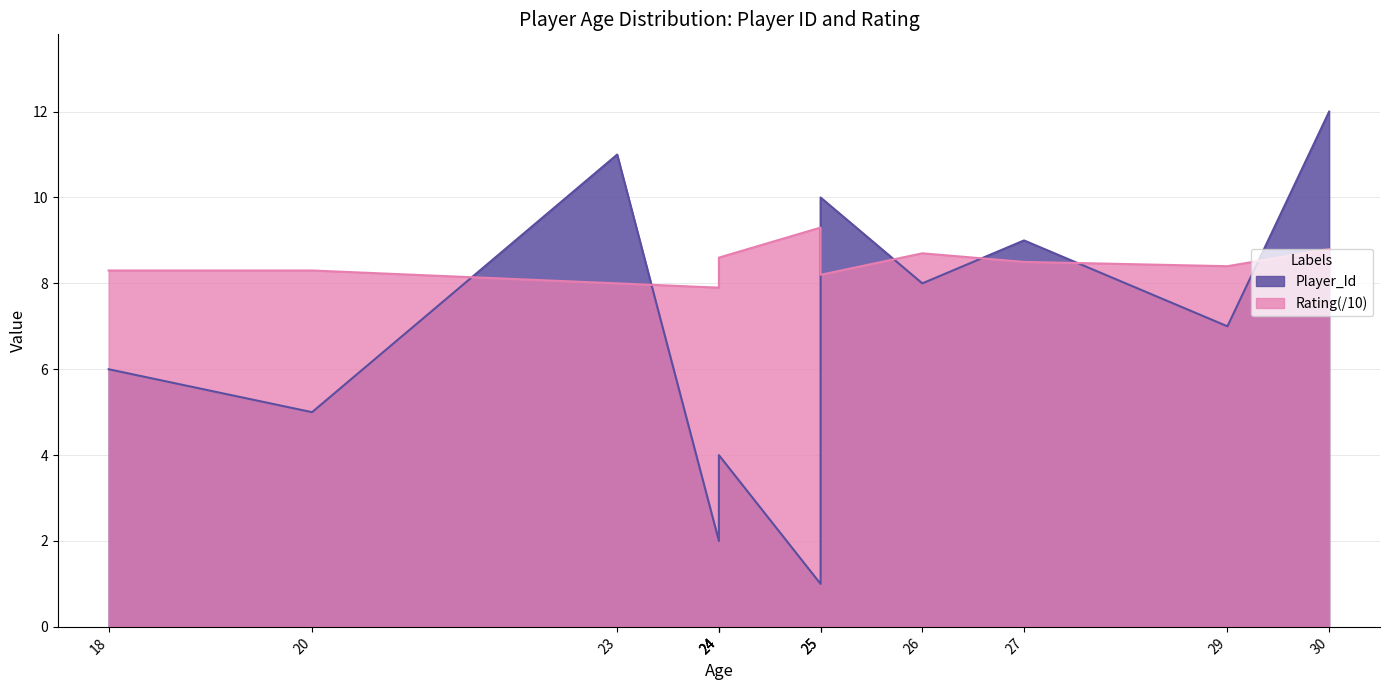

True or false: Player_Id has a value of 4.3 at 26.

False